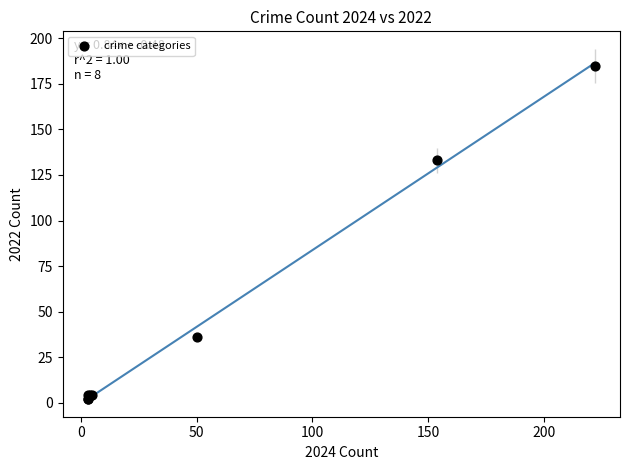

What Y value in the scatter plot is closest to 93?

133